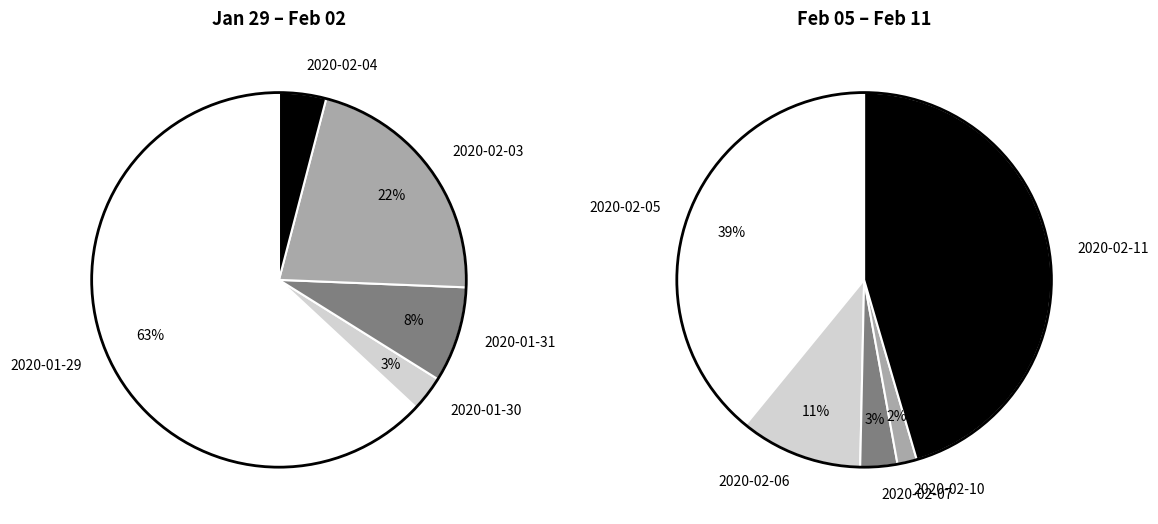

Does 2020-02-11 represent more than half of the total?

No